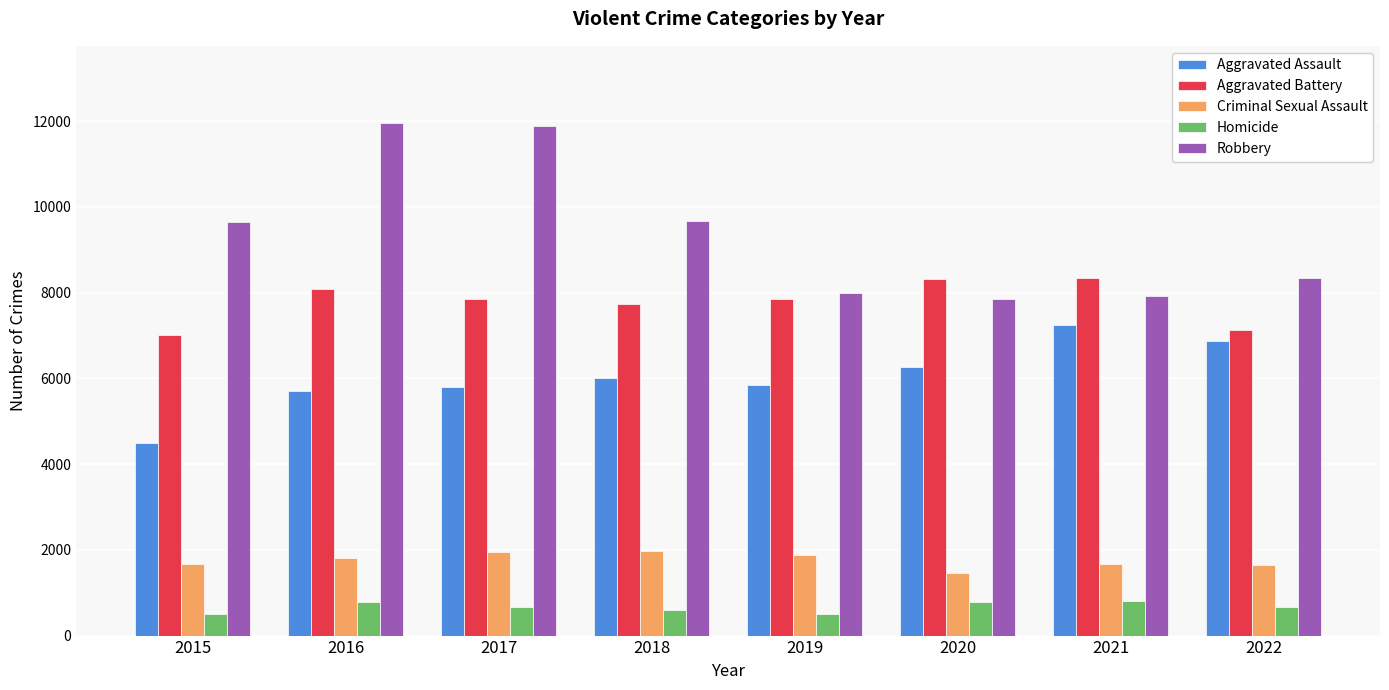

What value does the Aggravated Battery series have at 2016?

8085